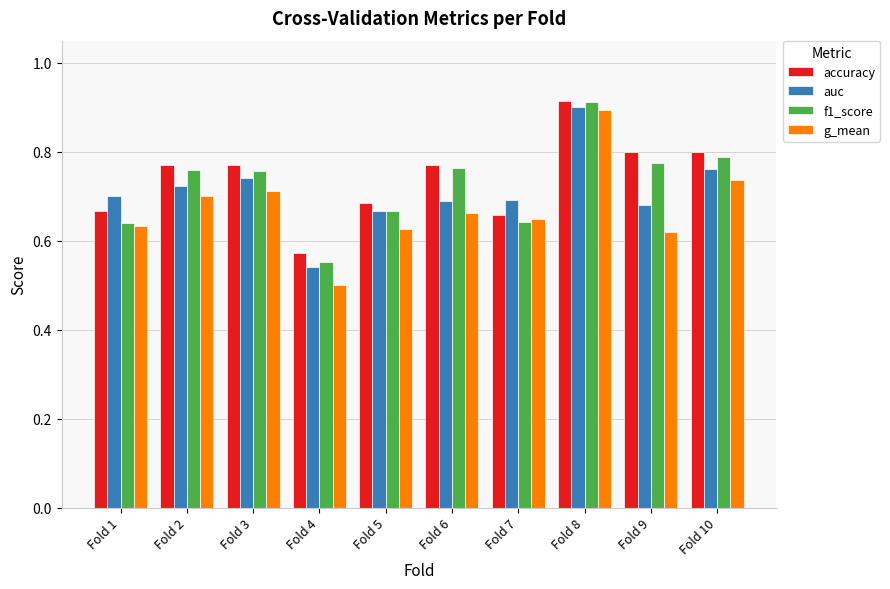

Which series has the largest range (max minus min)?

g_mean